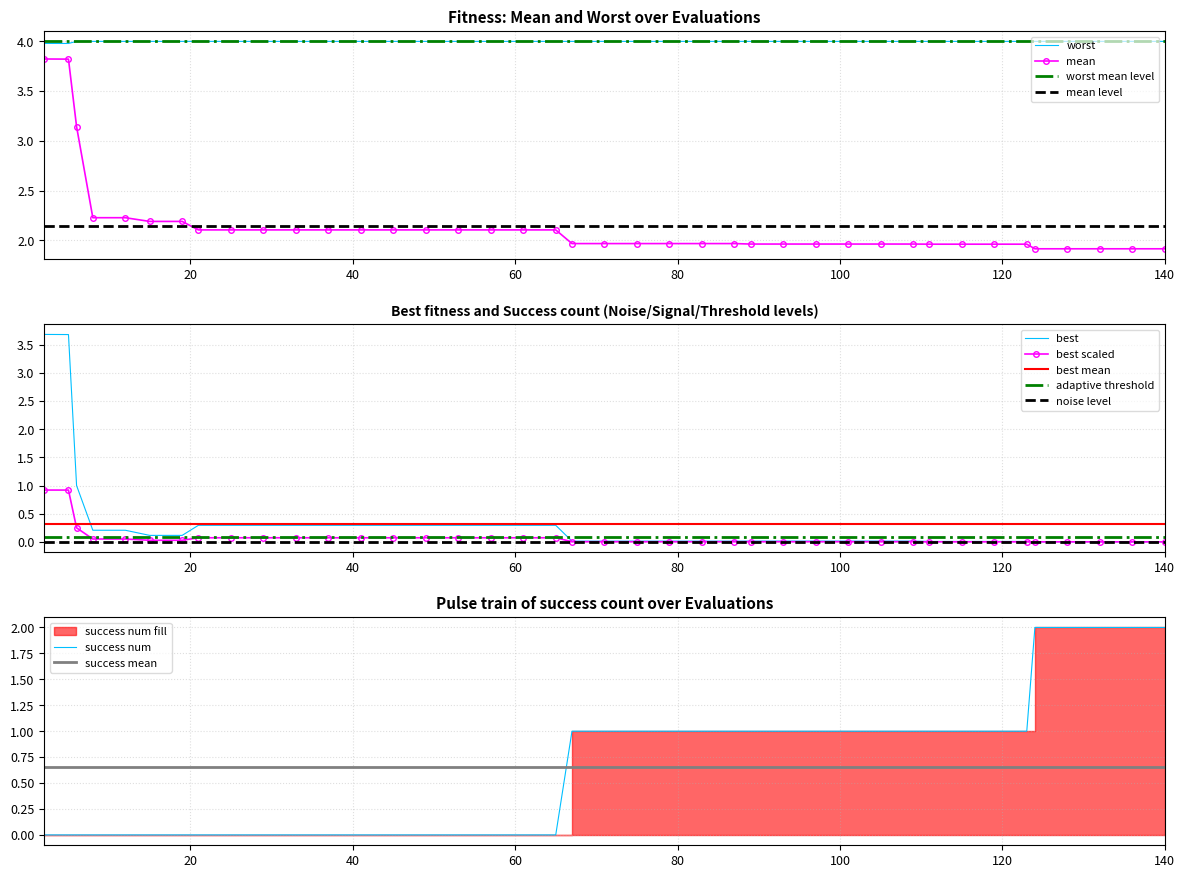

True or false: worst and mean cross at least once.

False